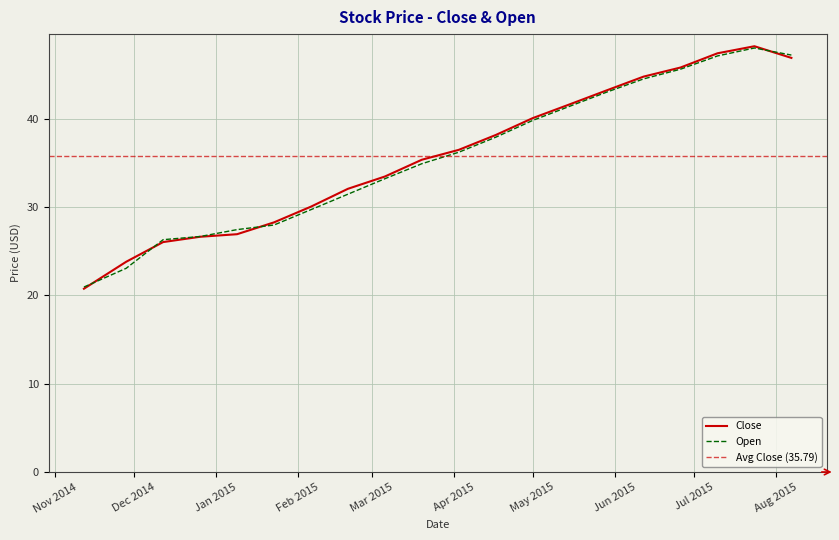

List the series in order of their peak value, lowest first.

Open, Close